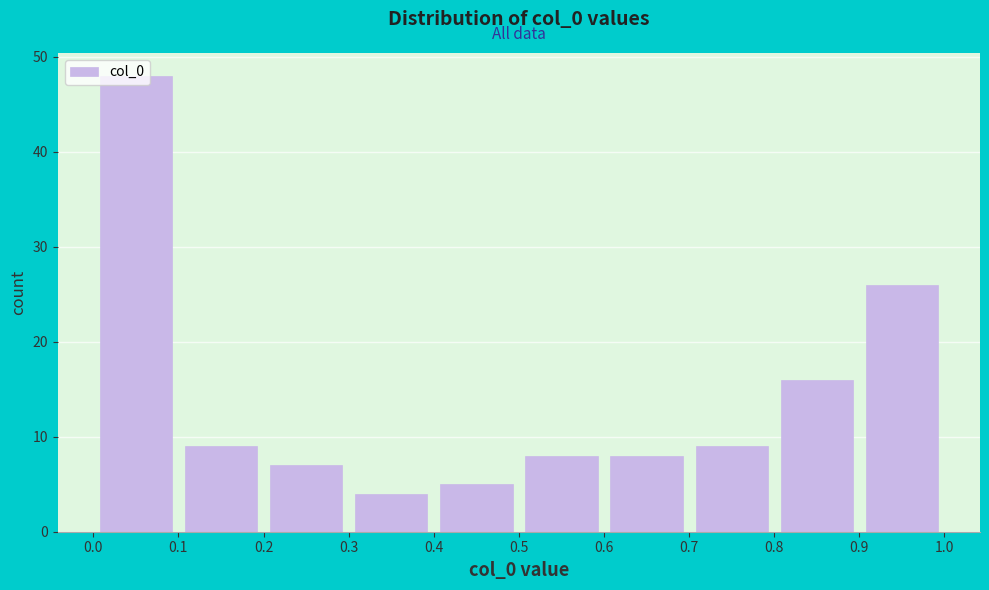

Which range on the x-axis has the tallest bar?

0.0 to 0.1